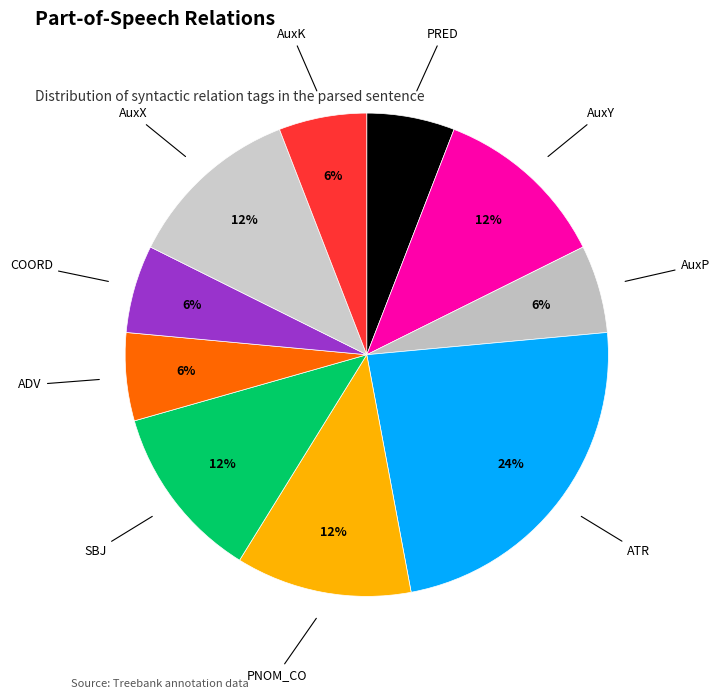

Do ADV and PRED together represent more than half of the pie?

No